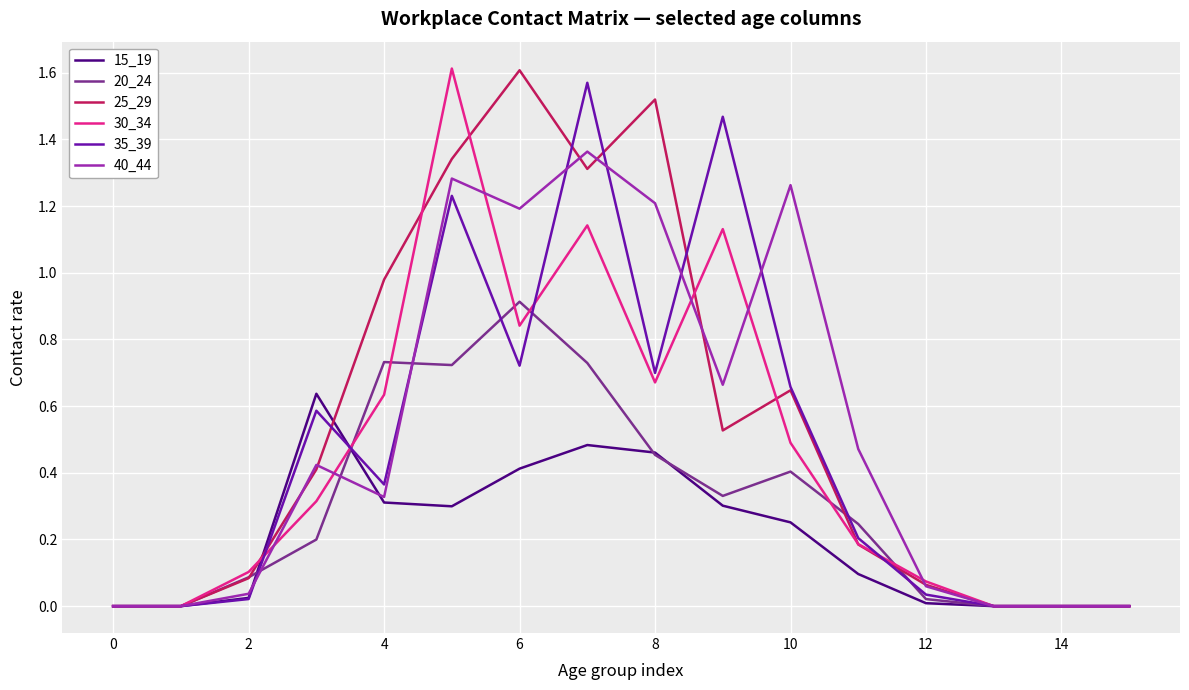

How many lines are shown in the chart?

6